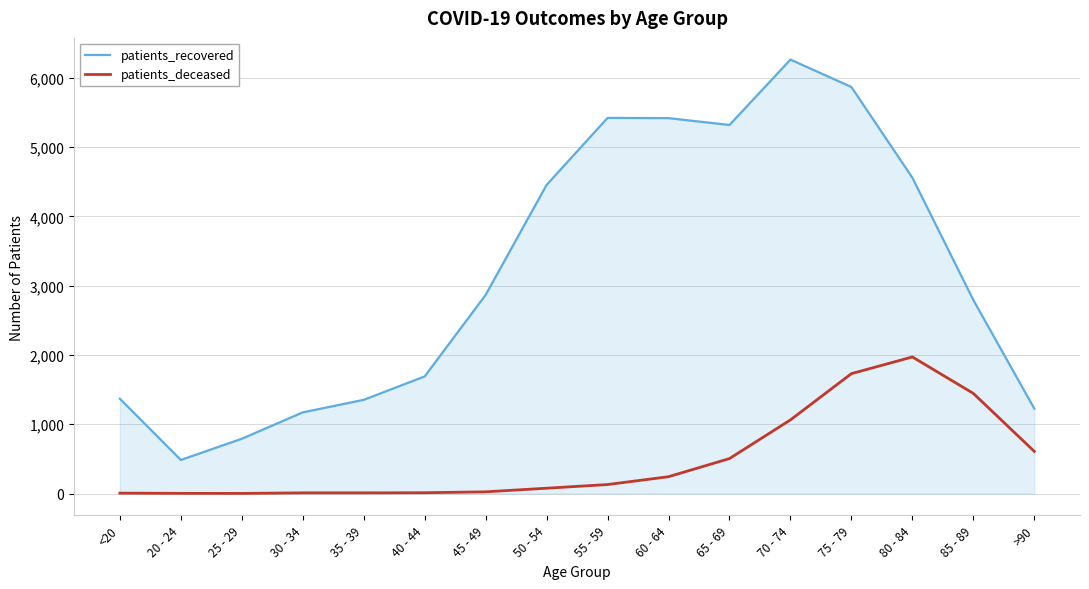

Rank the series by their maximum value, from highest to lowest.

patients_recovered, patients_deceased